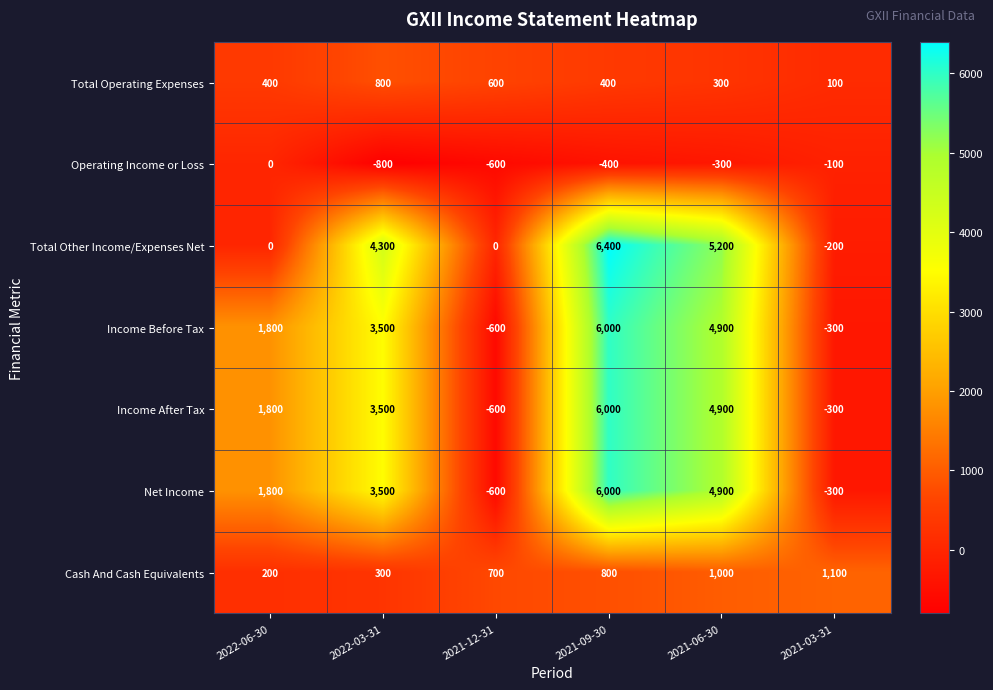

At which category is the sum across all series the highest?

2021-09-30